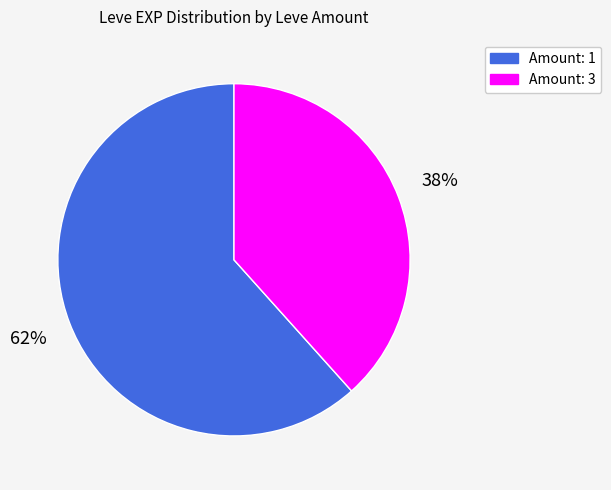

Count the number of slices in the pie.

2